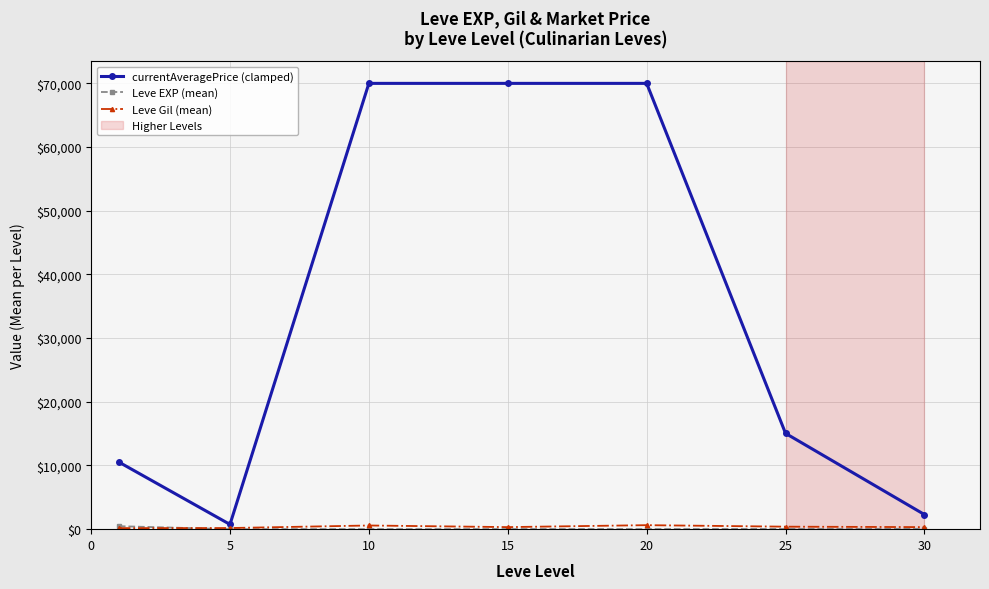

At how many categories does at least one series exceed 60199?

3